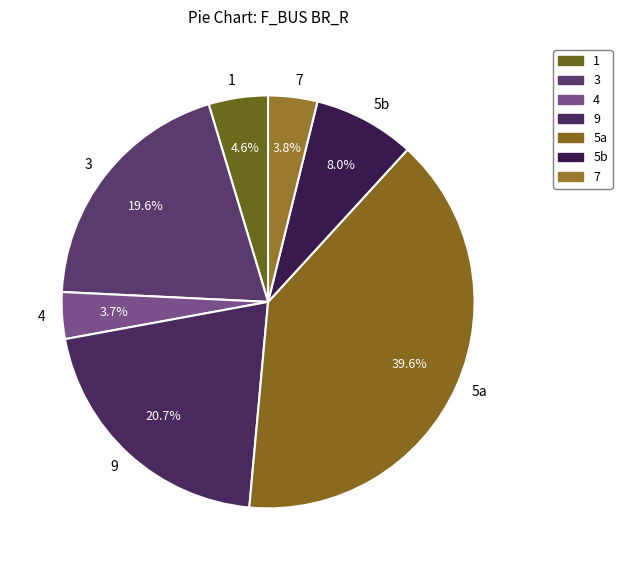

Which has a higher value, 5b or 4?

5b